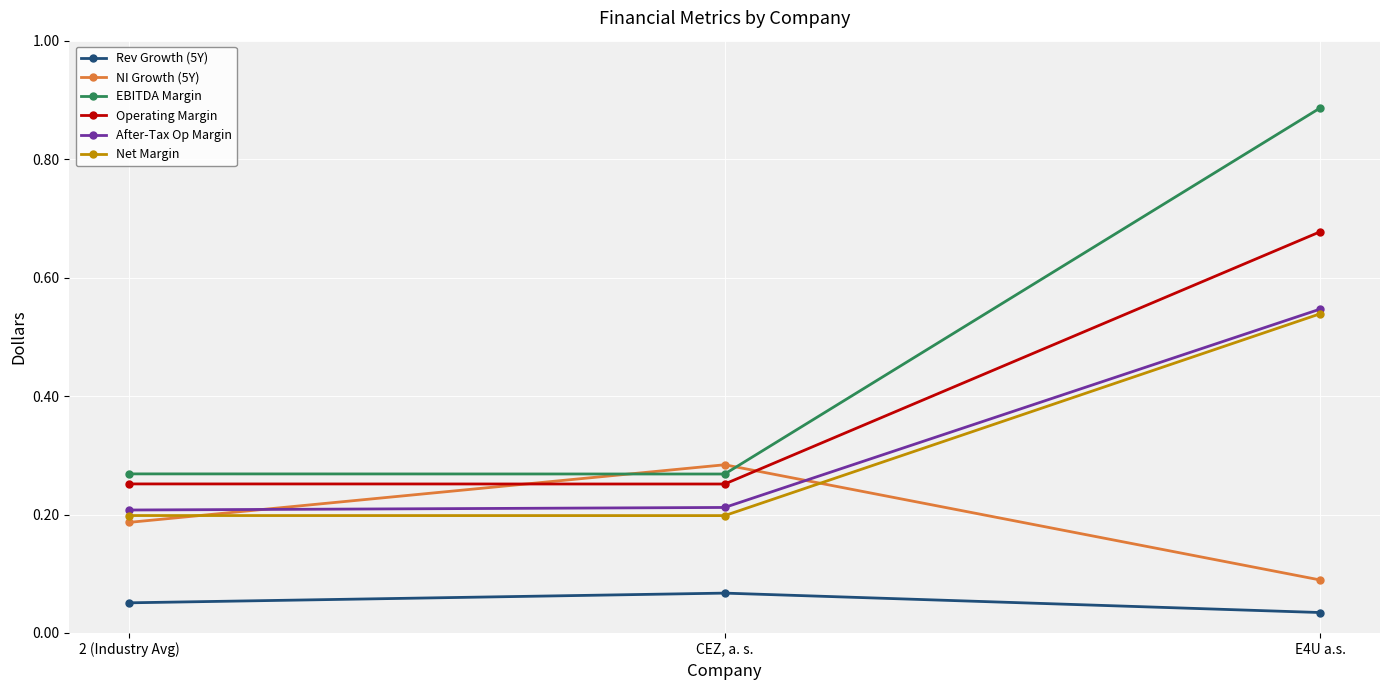

Which label corresponds to the largest value in the chart?

E4U a.s.